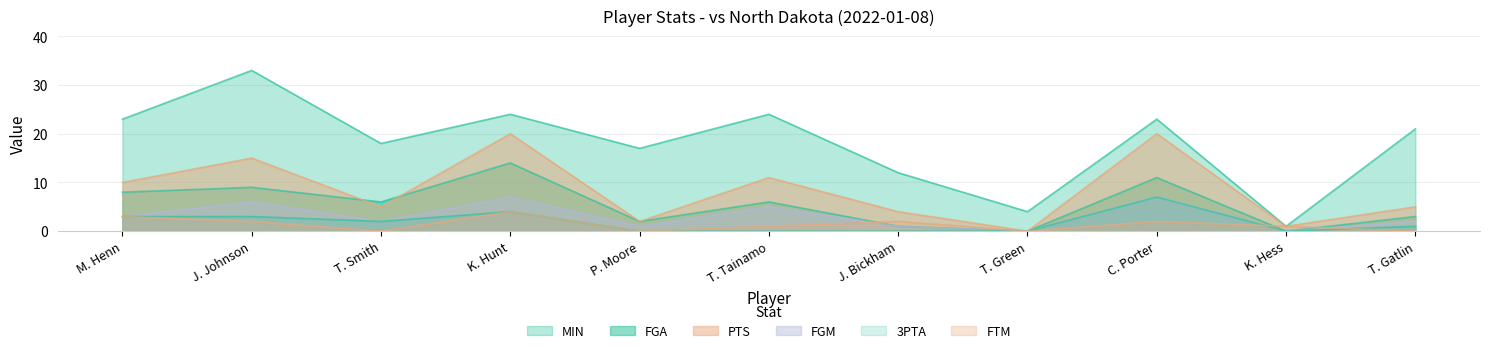

How many 3PTA values are between 0 and 3?

9